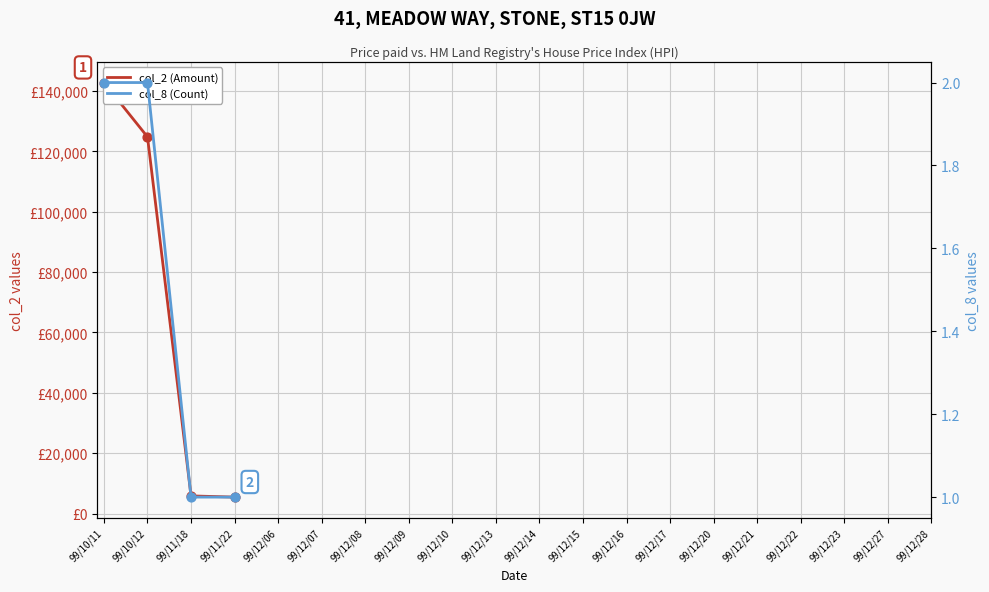

At which category is the sum across all series the highest?

99/10/11